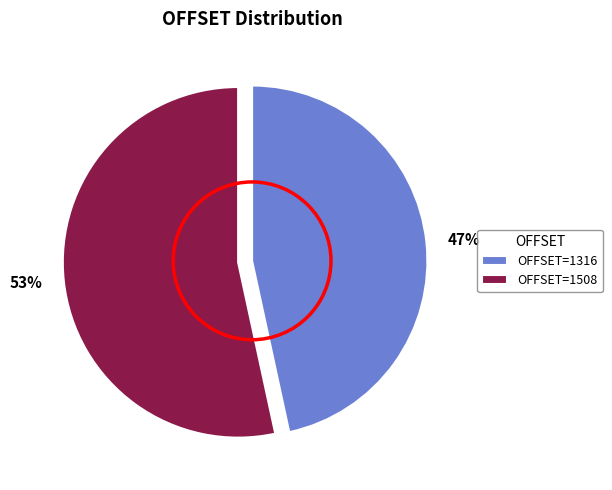

What is the ratio of the value at 53% to the value at 47%?

1.1